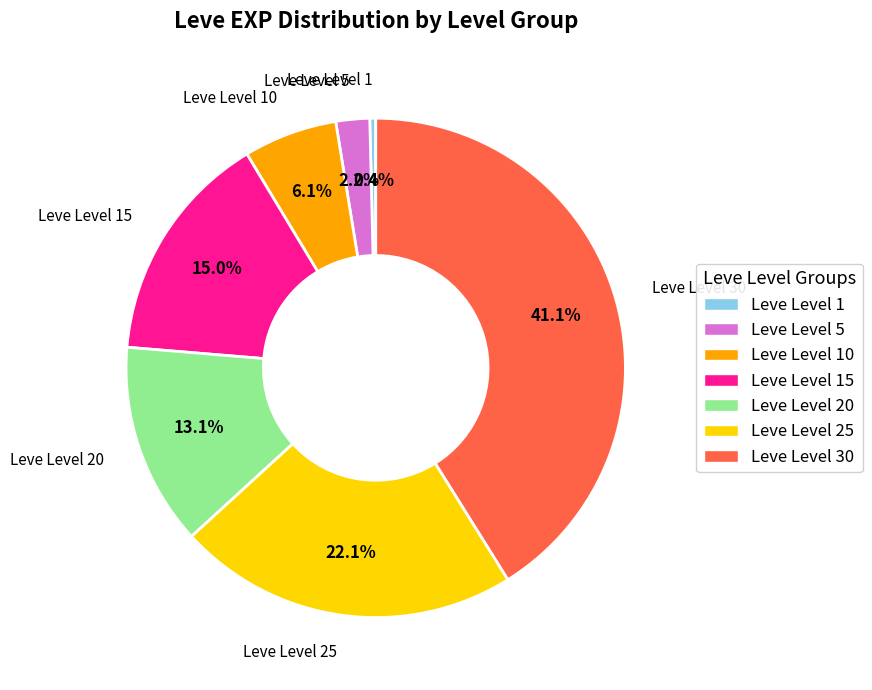

Is there a majority slice in this chart?

No